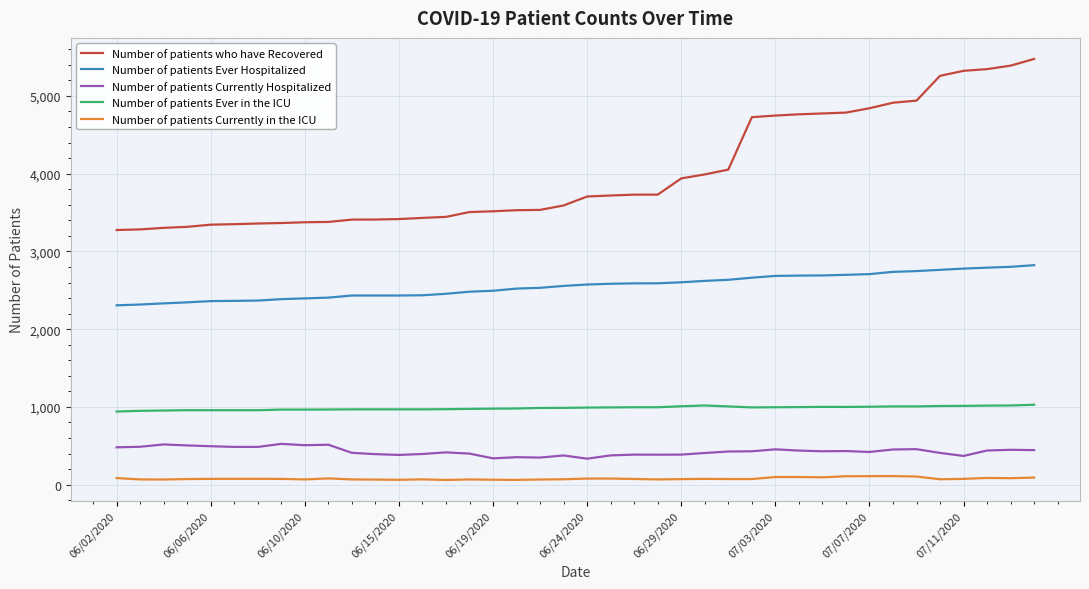

Rank the series by their maximum value, from lowest to highest.

Number of patients Currently in the ICU, Number of patients Currently Hospitalized, Number of patients Ever in the ICU, Number of patients Ever Hospitalized, Number of patients who have Recovered